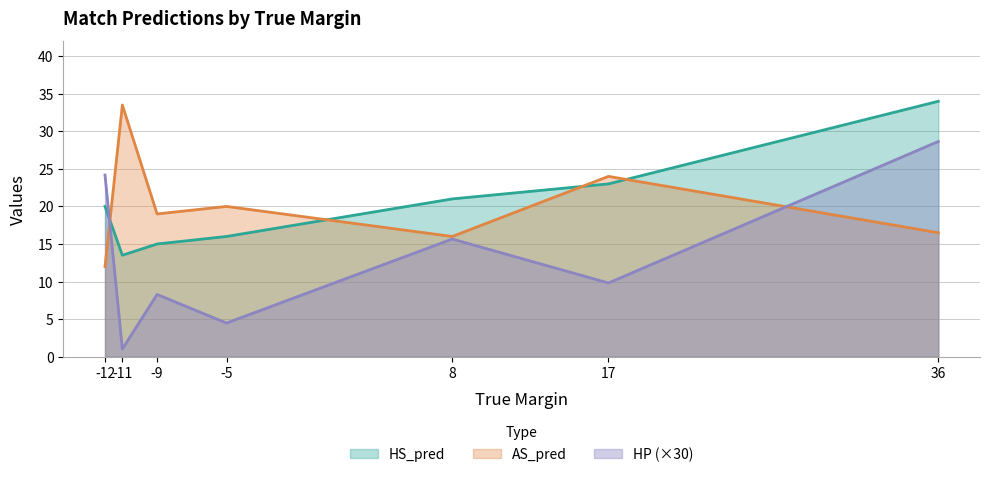

Rank the series by their maximum value, from lowest to highest.

HP (×30), AS_pred, HS_pred